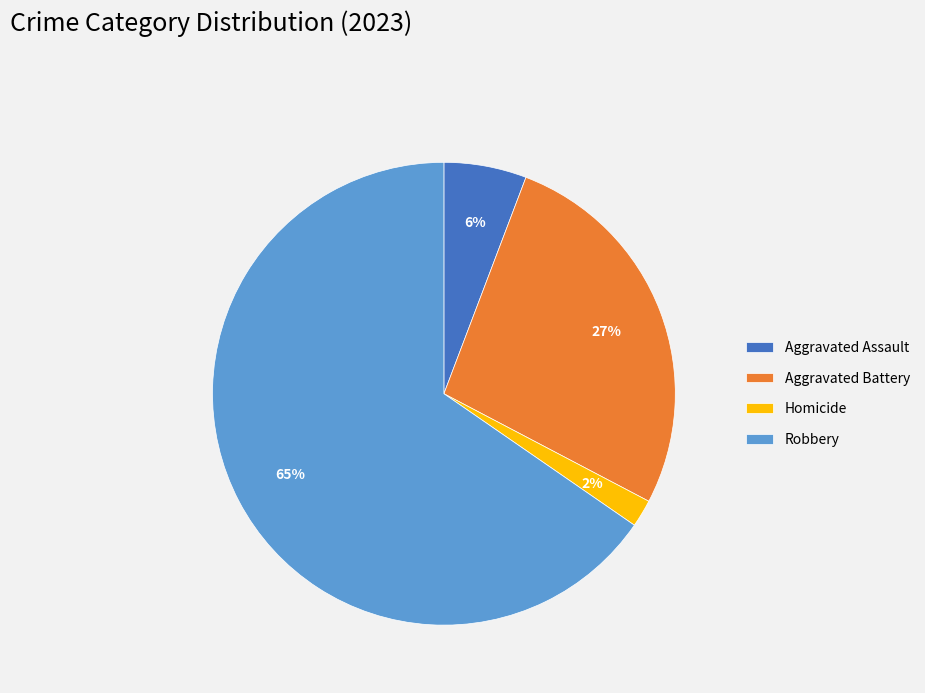

How many segments does this pie chart have?

4